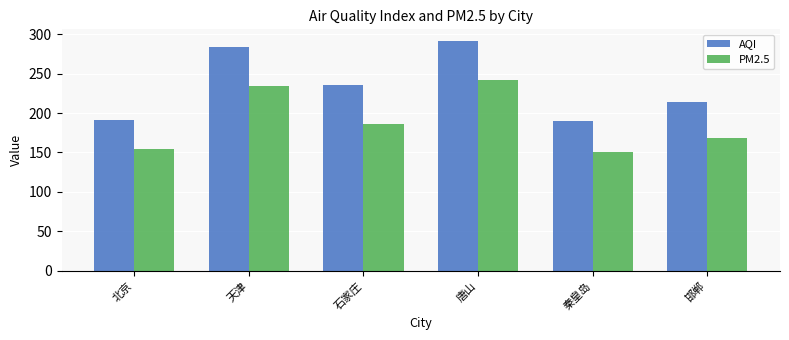

How many bars are there in total?

12